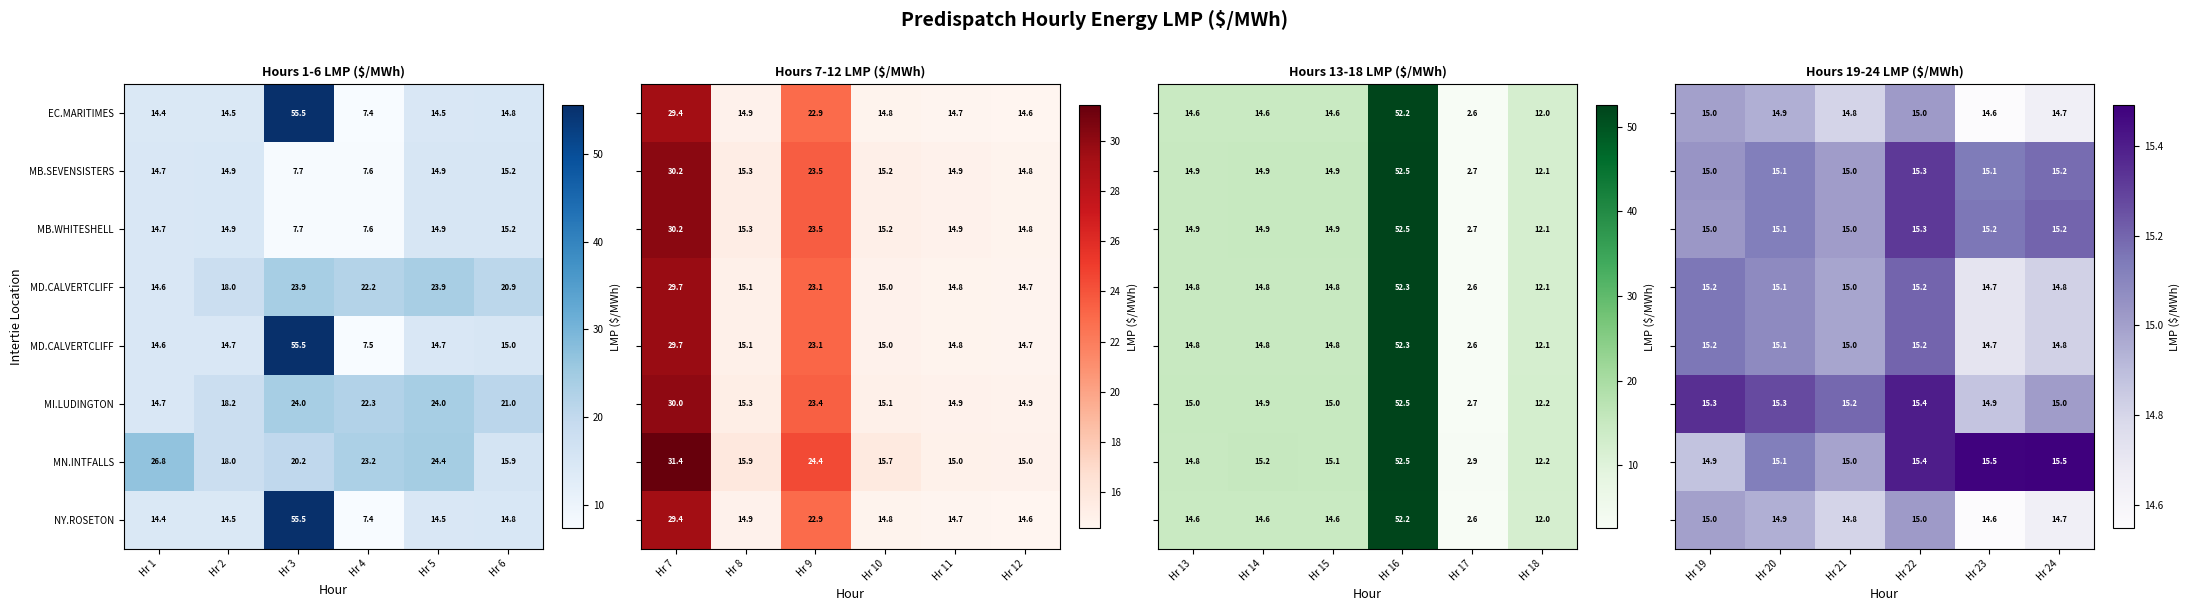

At how many categories does at least one series exceed 14?

6